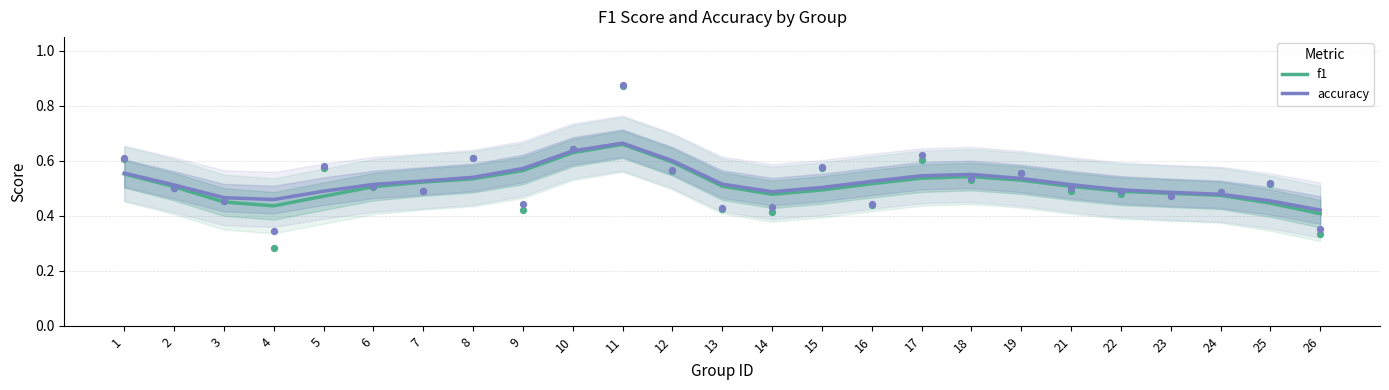

Which series reaches the minimum Y coordinate?

f1